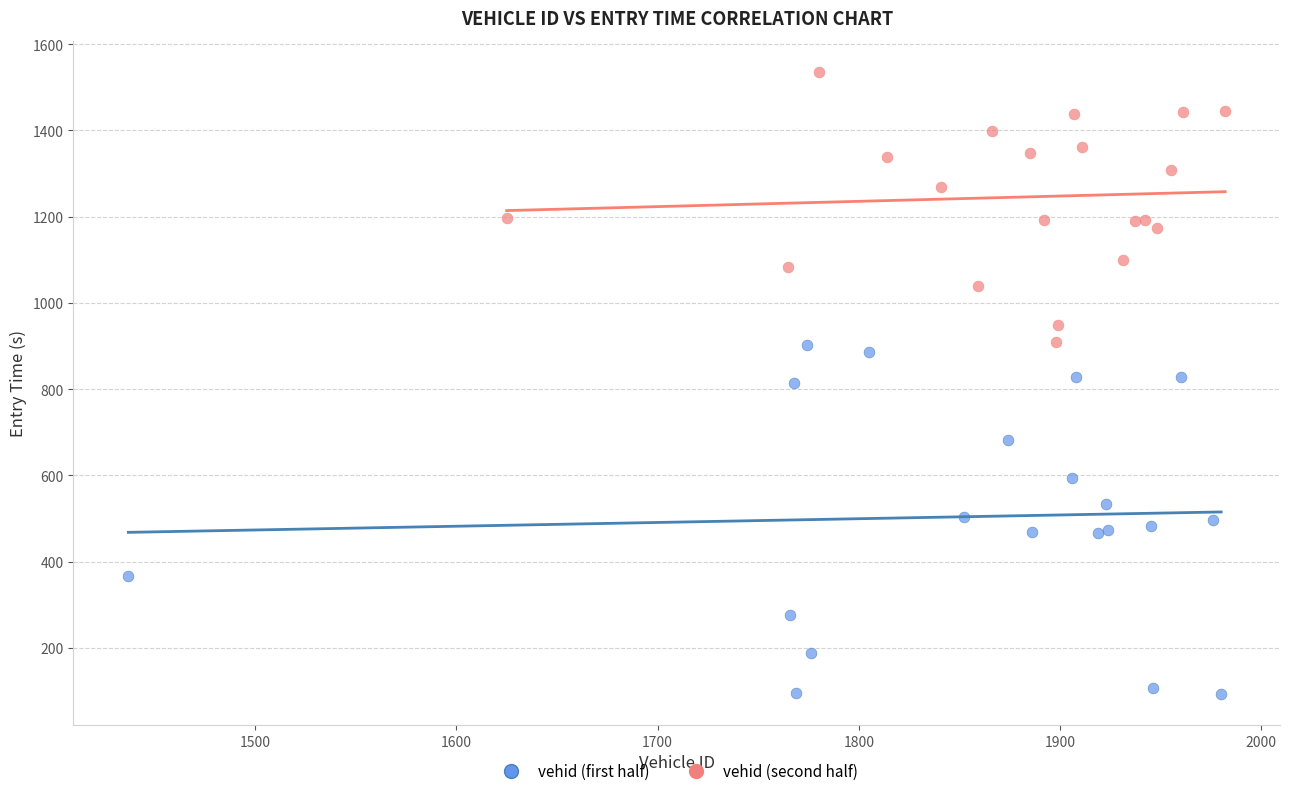

Which series has the largest Y range (max minus min)?

vehid (first half)